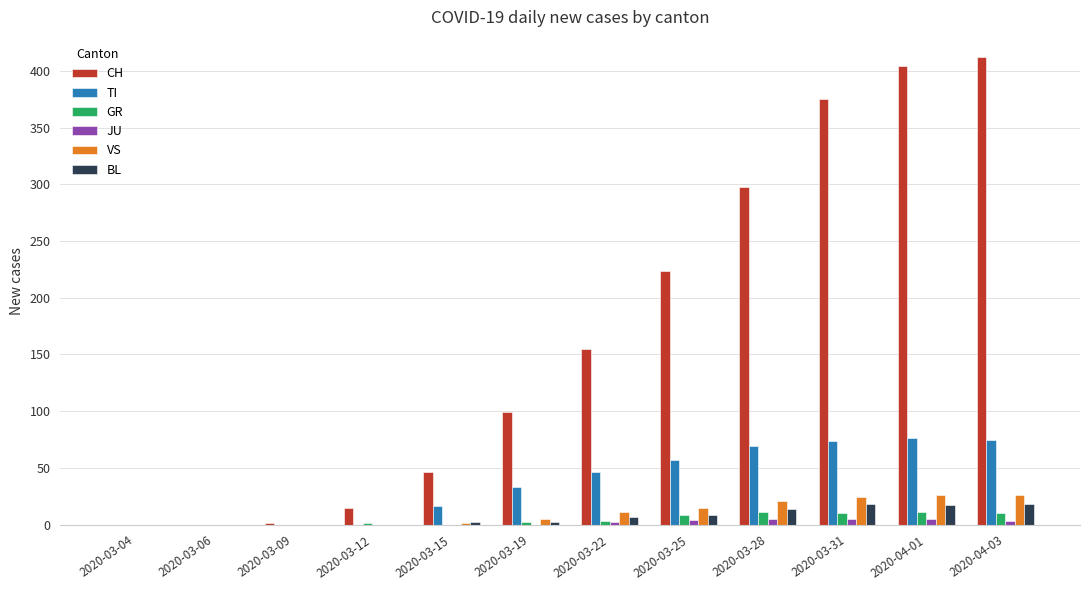

What is the highest value of the TI series?

76